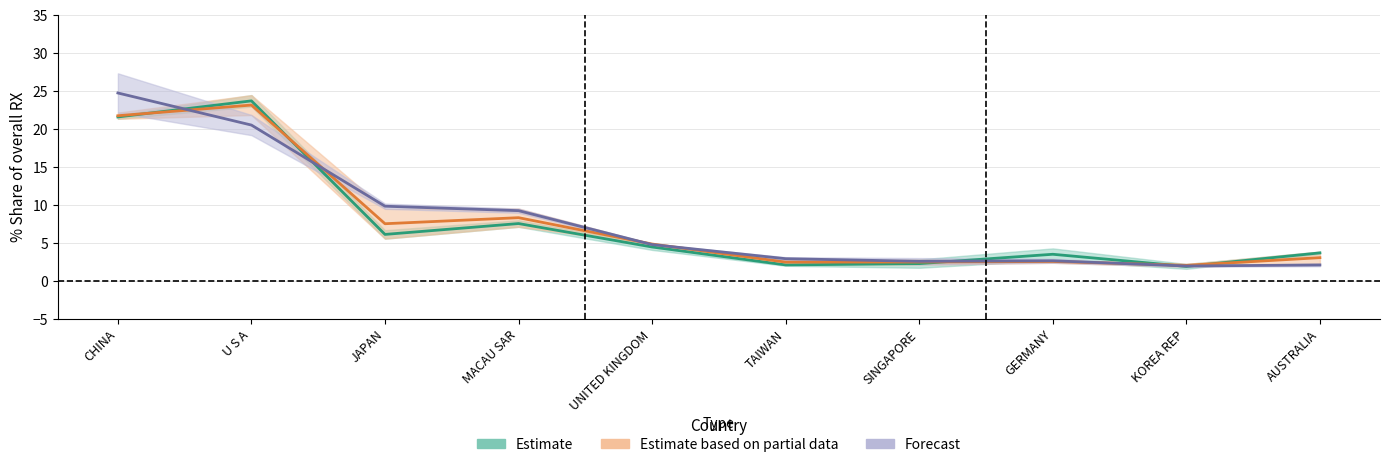

The 201812_pct series shows 0.5 at AUSTRALIA. True or false?

False